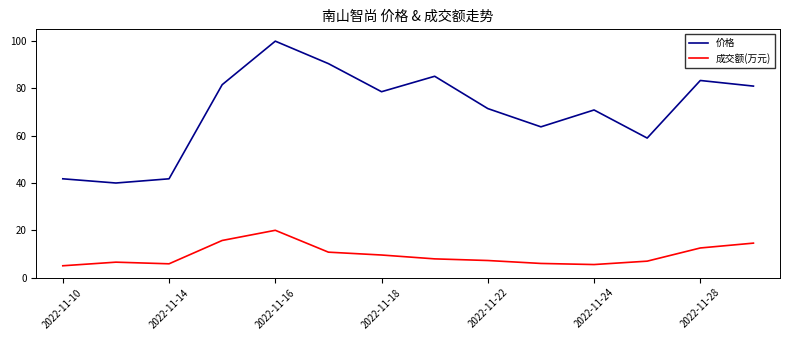

Which series has the largest total across all categories?

价格